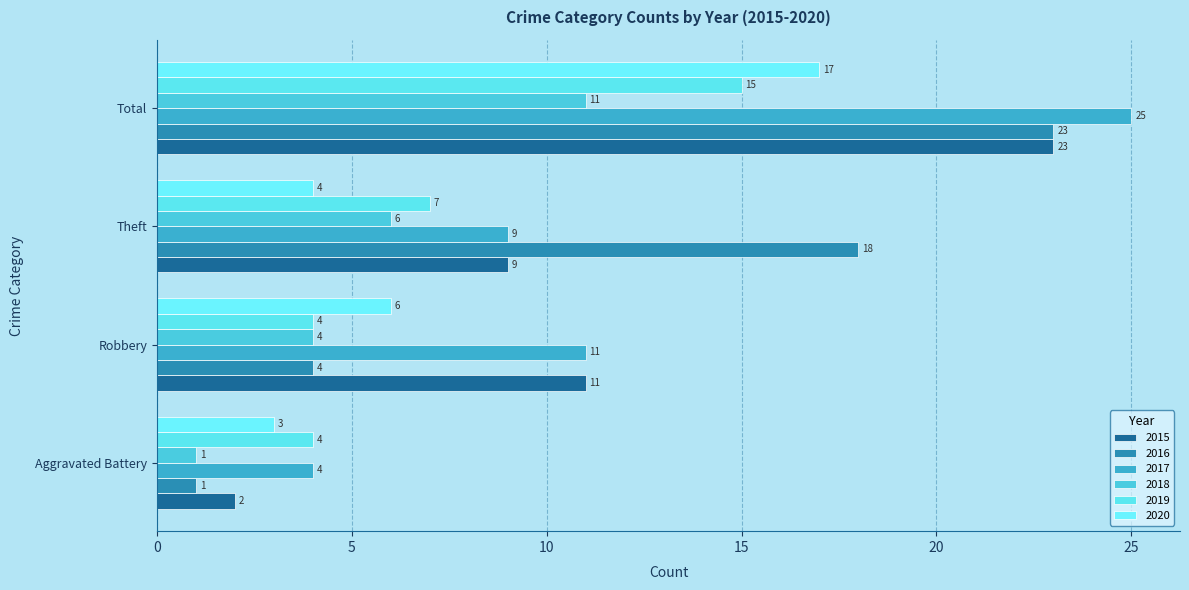

How many distinct data groups are displayed?

6